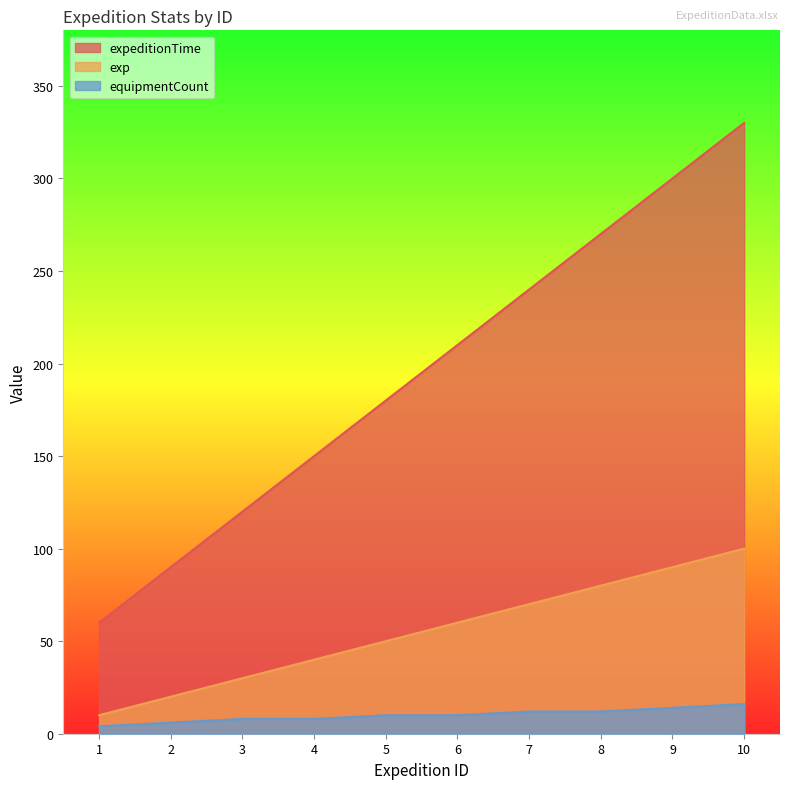

At which label does exp first exceed 60?

7